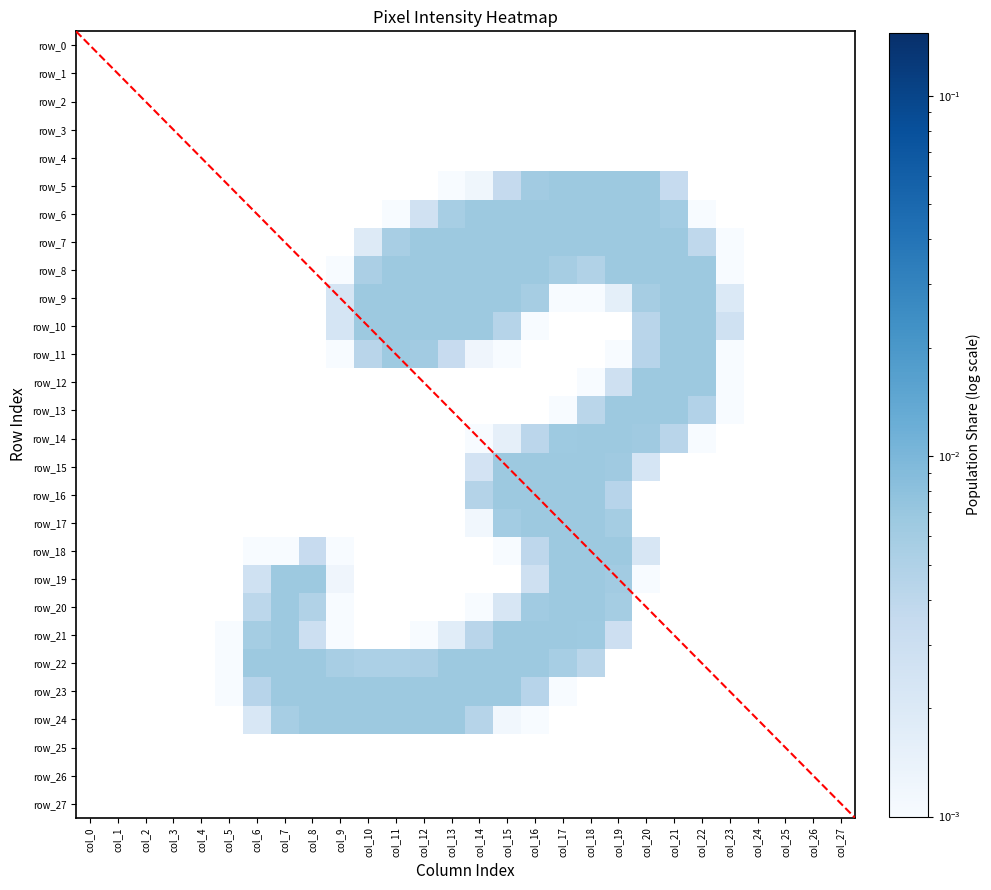

Between col_2 and col_23, which is larger?

col_23